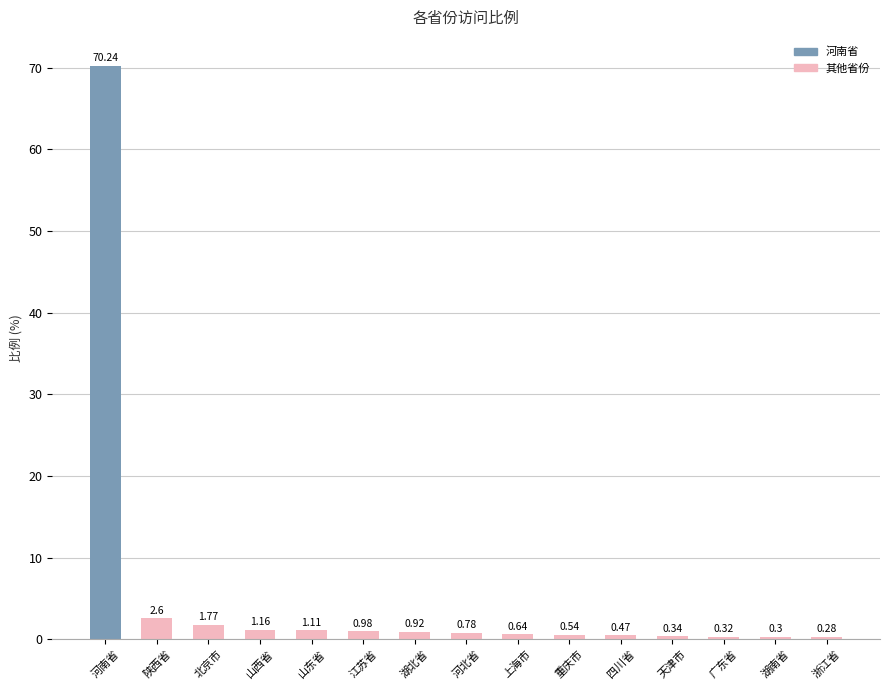

Does the chart contain any negative values?

No